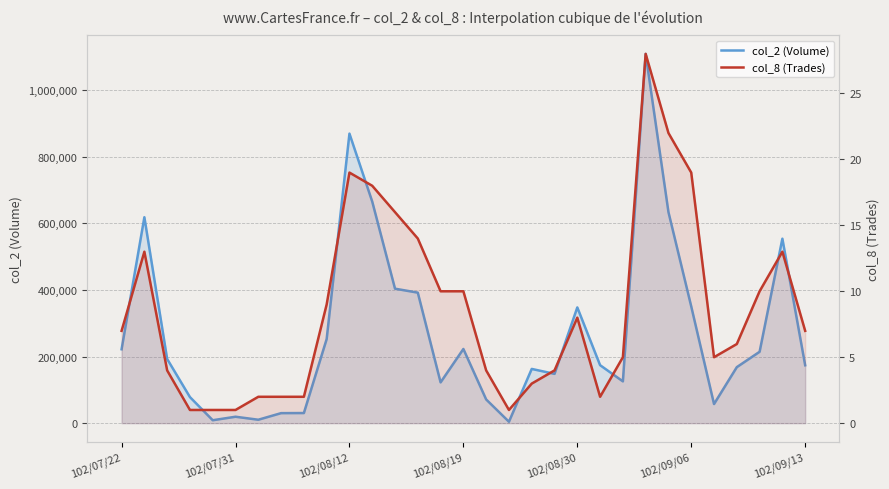

Count the number of categories in the chart.

31